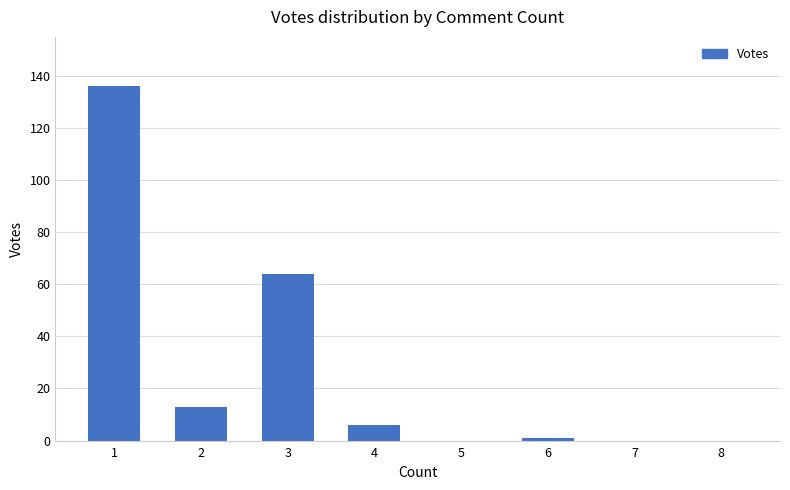

What is the maximum value shown in the chart?

136